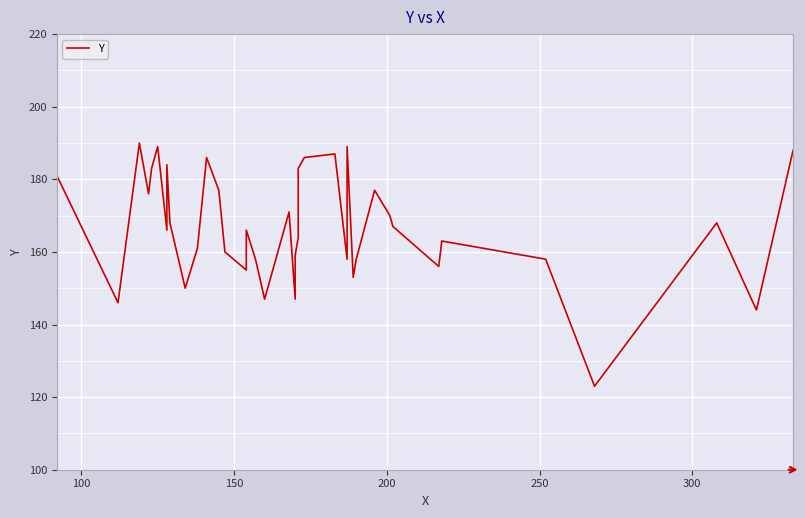

What is the value of the 5th point from the left?

183